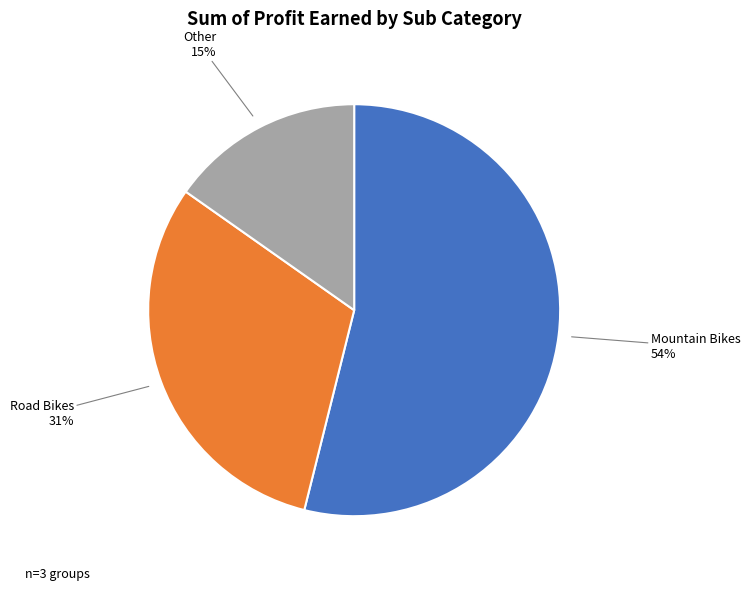

To the nearest percent, what is the average slice percentage?

33%